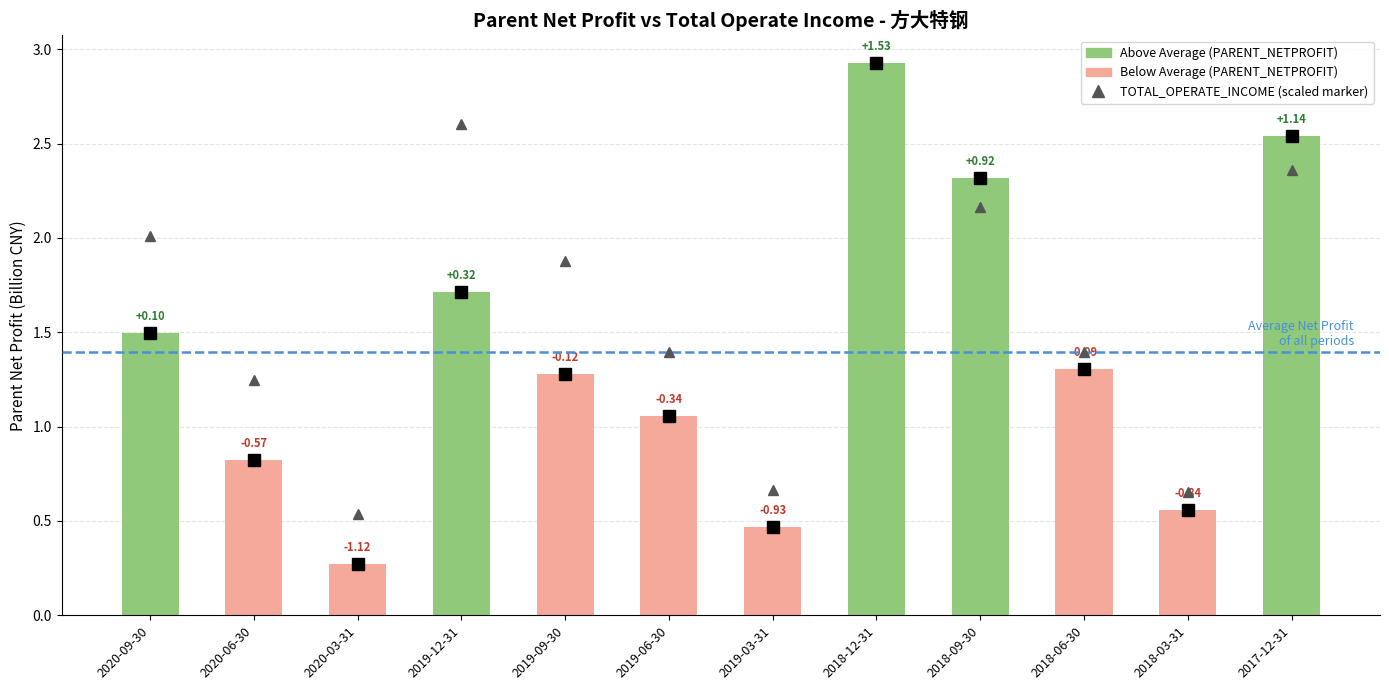

Count the values in the range 0 to 2.

9